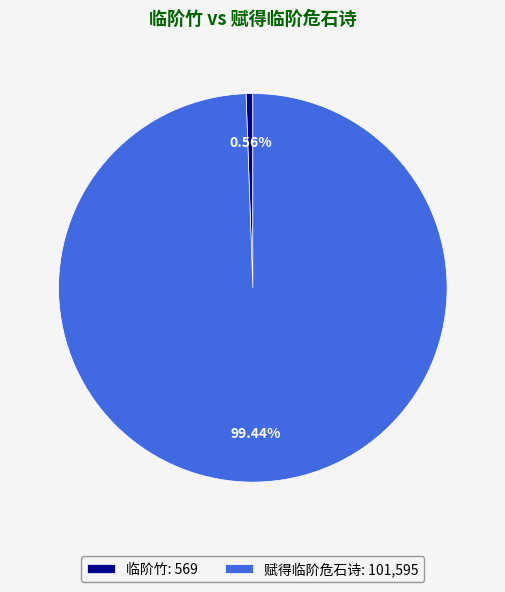

Which has a higher value, 赋得临阶危石诗: 101,595 or 临阶竹: 569?

赋得临阶危石诗: 101,595